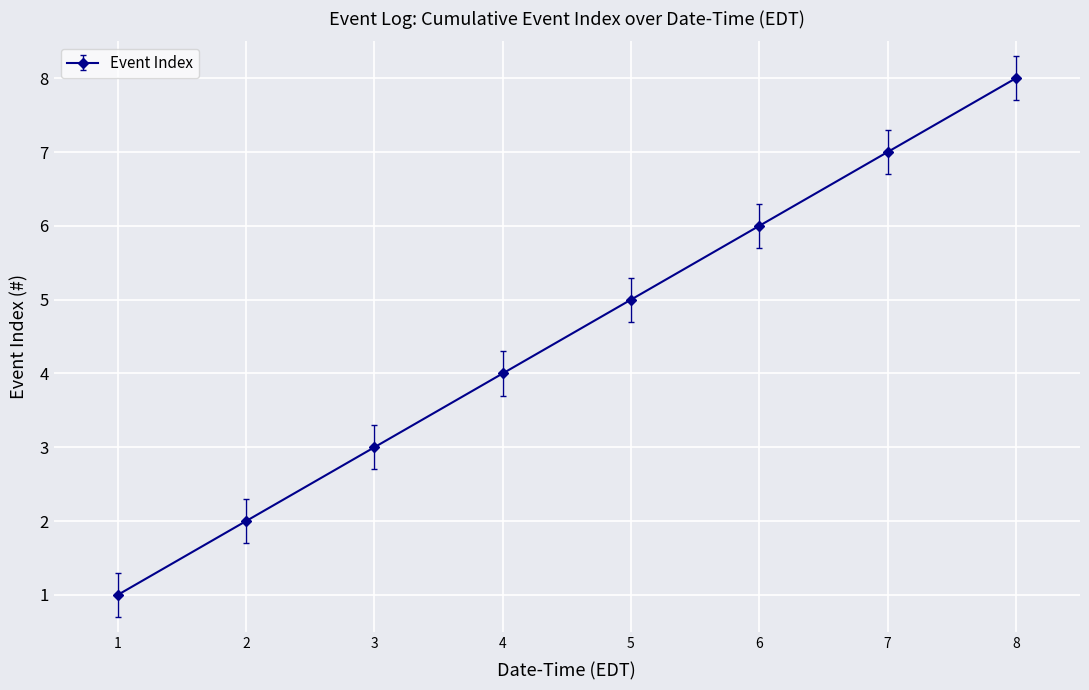

True or false: there are more than 2 points higher than both neighbors.

False